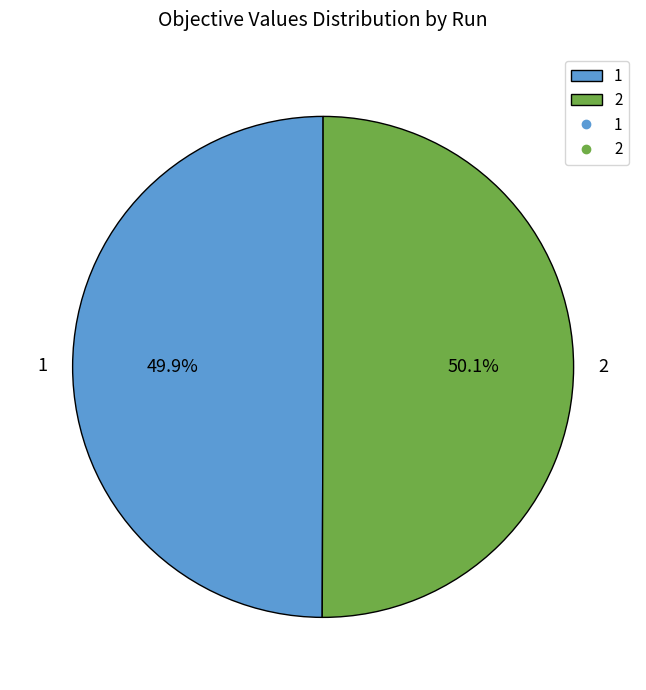

To the nearest percent, what is the combined percentage of 1 and 2?

100%